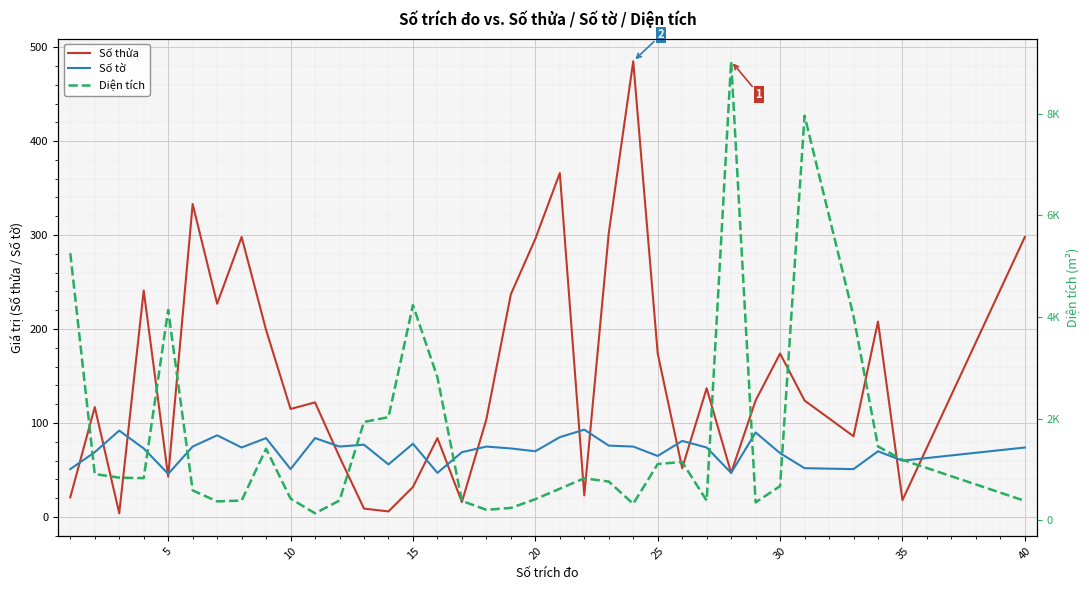

What is the highest value of the Số tờ series?

93